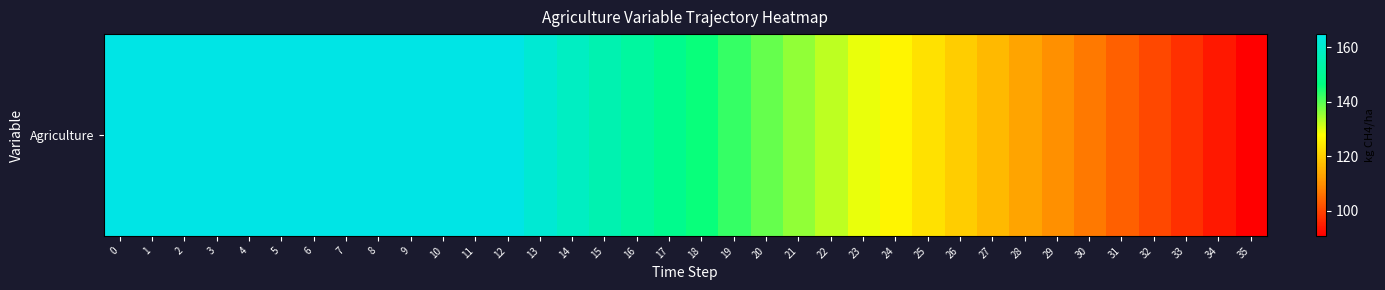

What is the smallest value displayed?

90.7